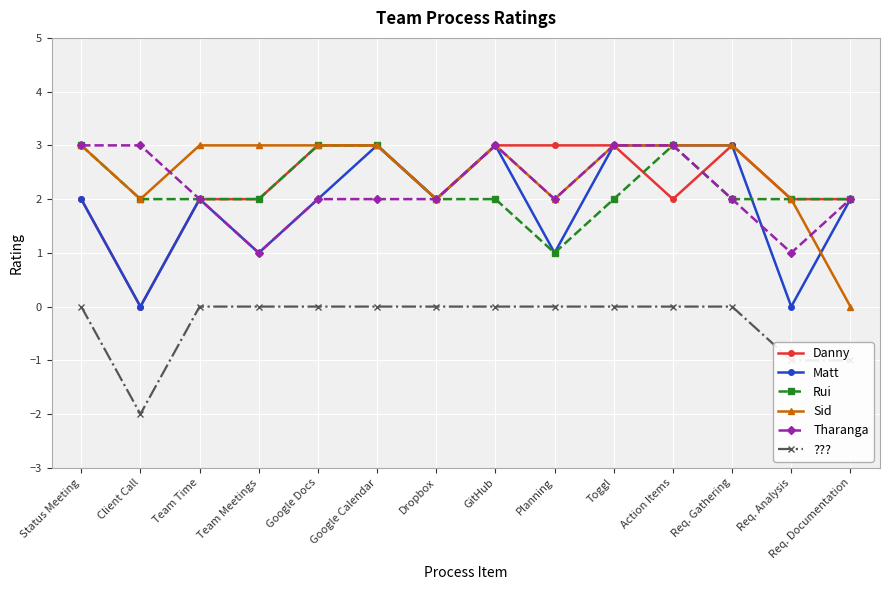

True or false: Sid and ??? cross at least once.

False